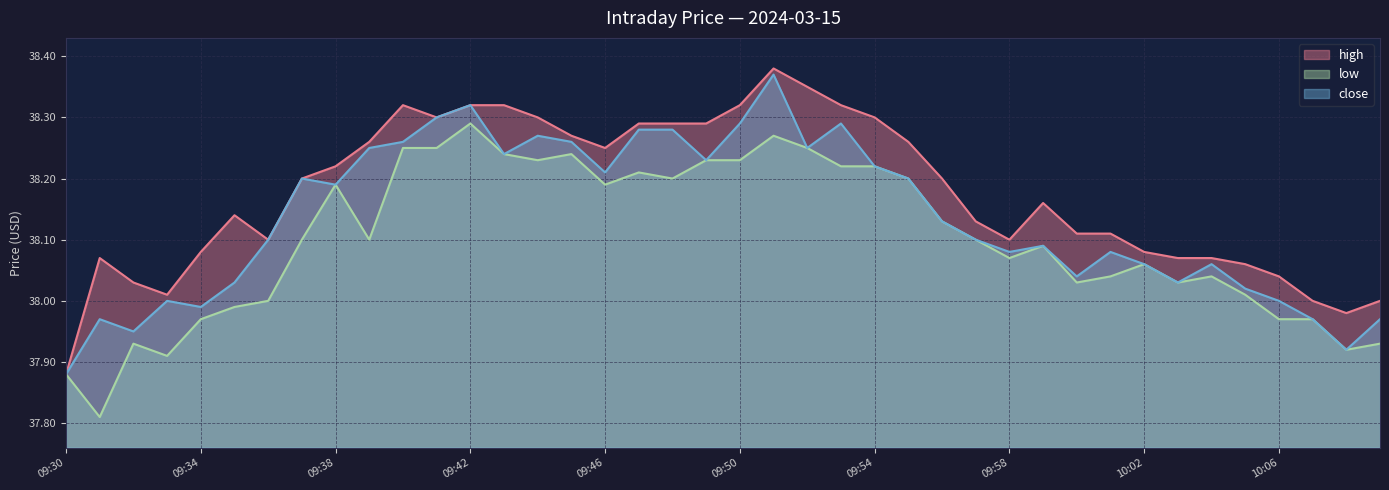

The value of high at 10:06 is 38.0. True or false?

True